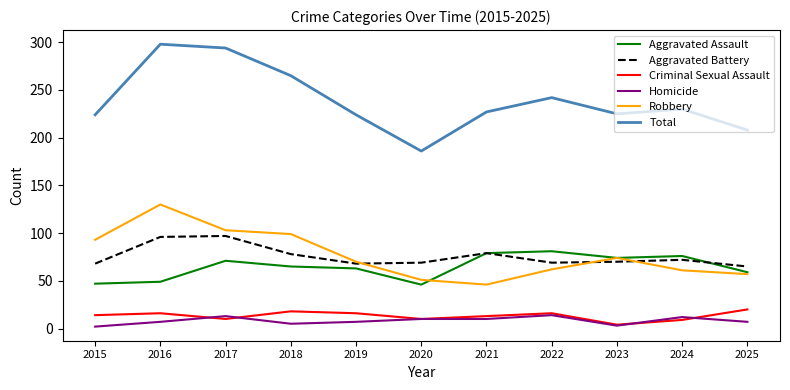

True or false: Aggravated Battery and Total intersect in this chart.

False